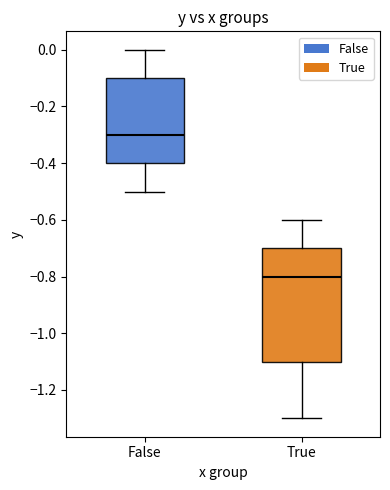

Which box's median line is the highest?

False